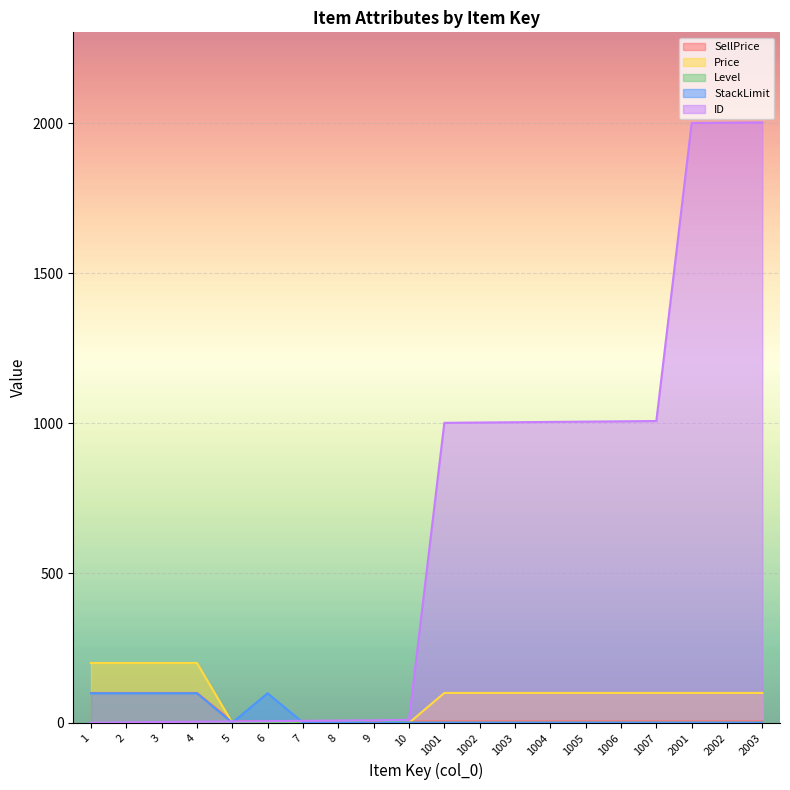

At which label does Price reach its minimum?

5